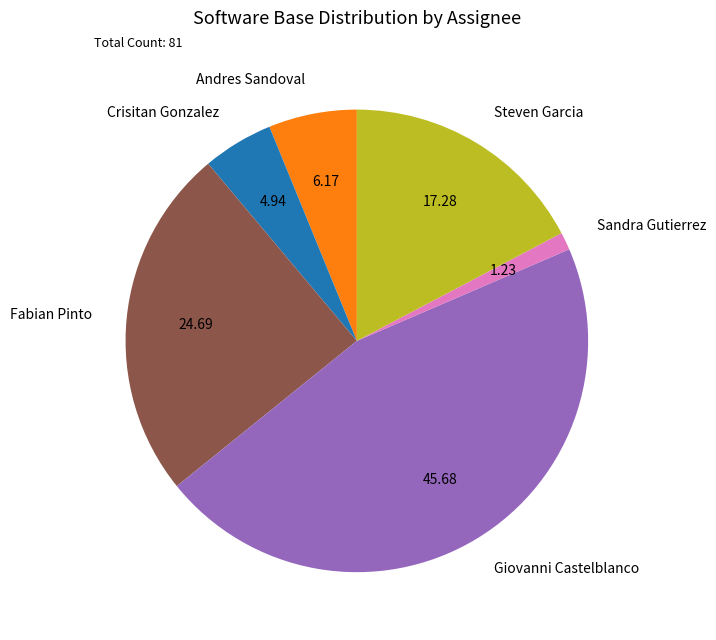

What is the largest slice in the pie chart?

Giovanni Castelblanco